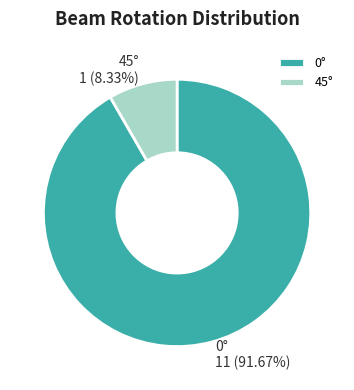

What is the ratio of the value at 0° to the value at 45°?

11.0